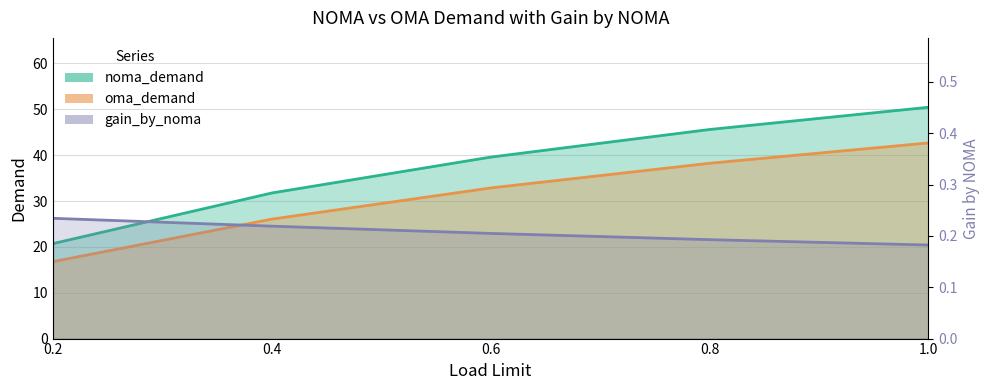

What is the spread (max minus min) of values at 1.0?

50.3